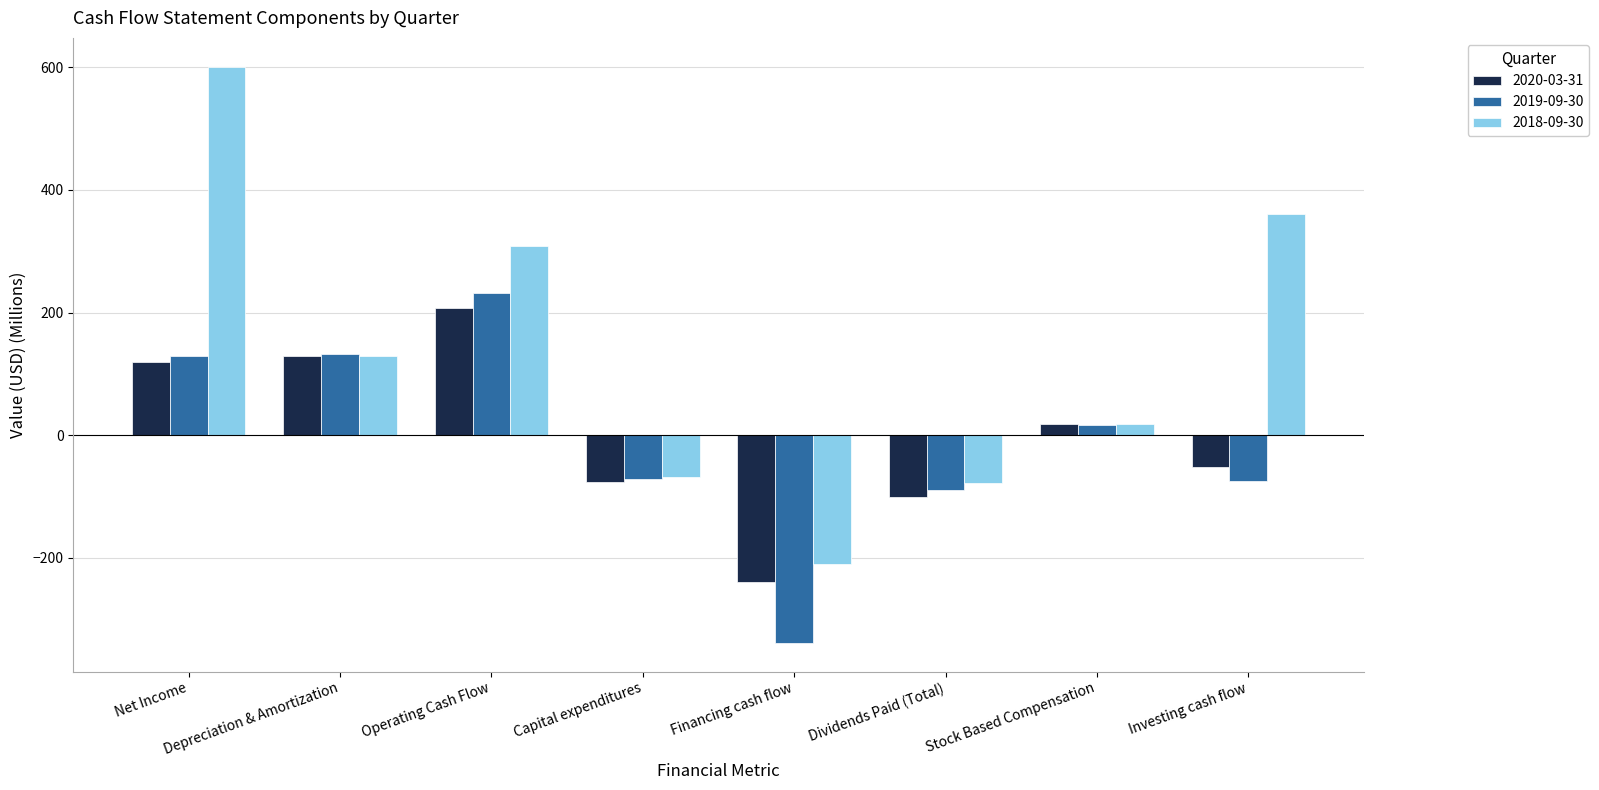

What is the sum of the 2019-09-30 values at Dividends Paid (Total) and Investing cash flow?

-163.3